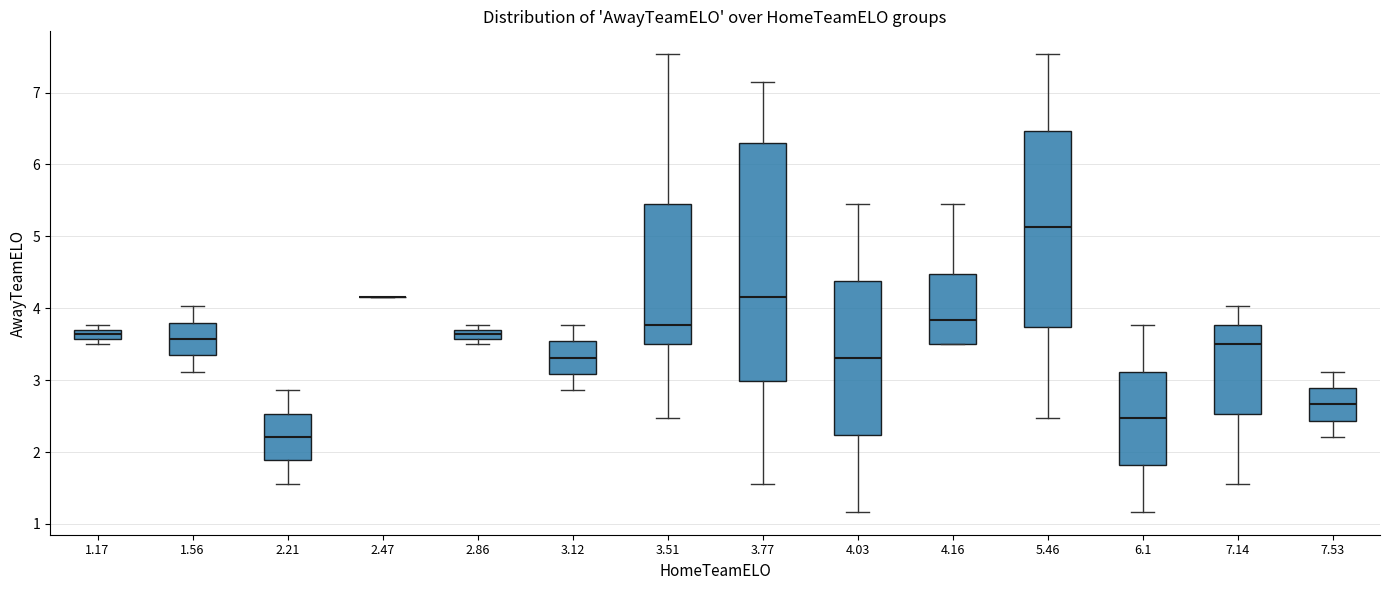

Which box is the tallest, from its lower edge to its upper edge?

3.77